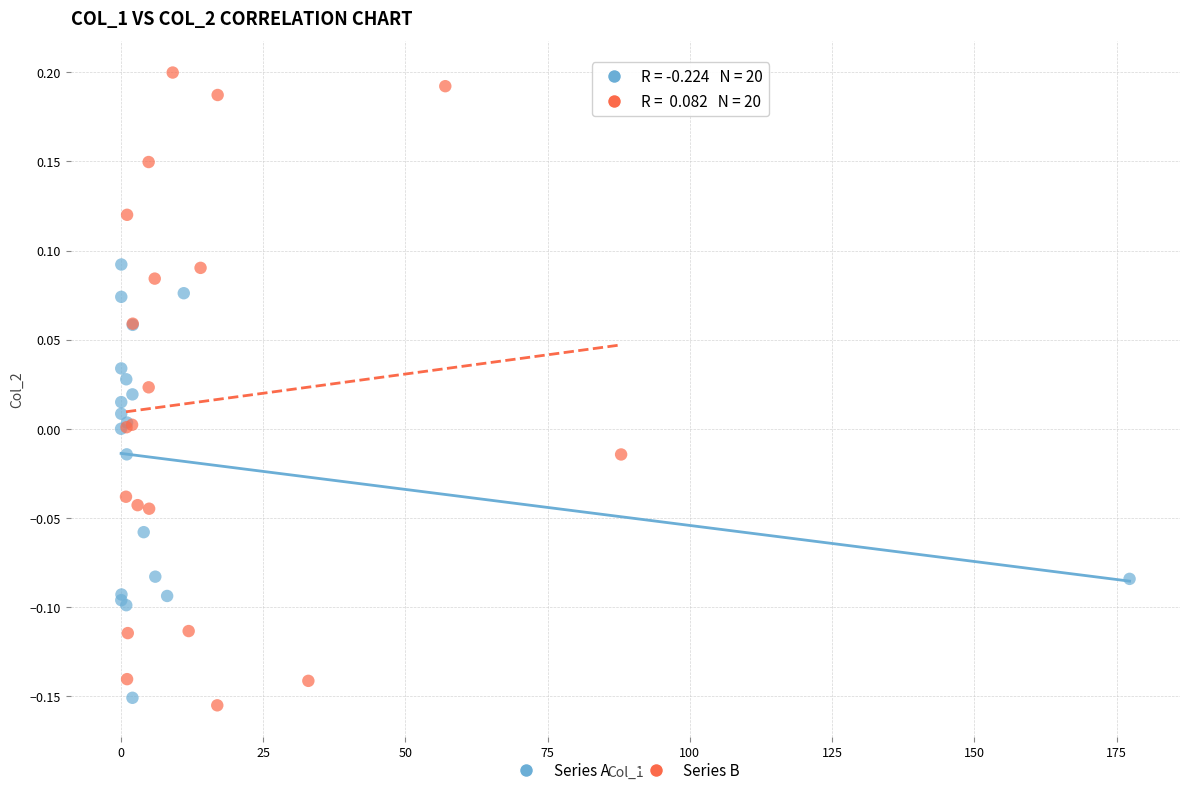

Which series has the largest Y range (max minus min)?

Series B